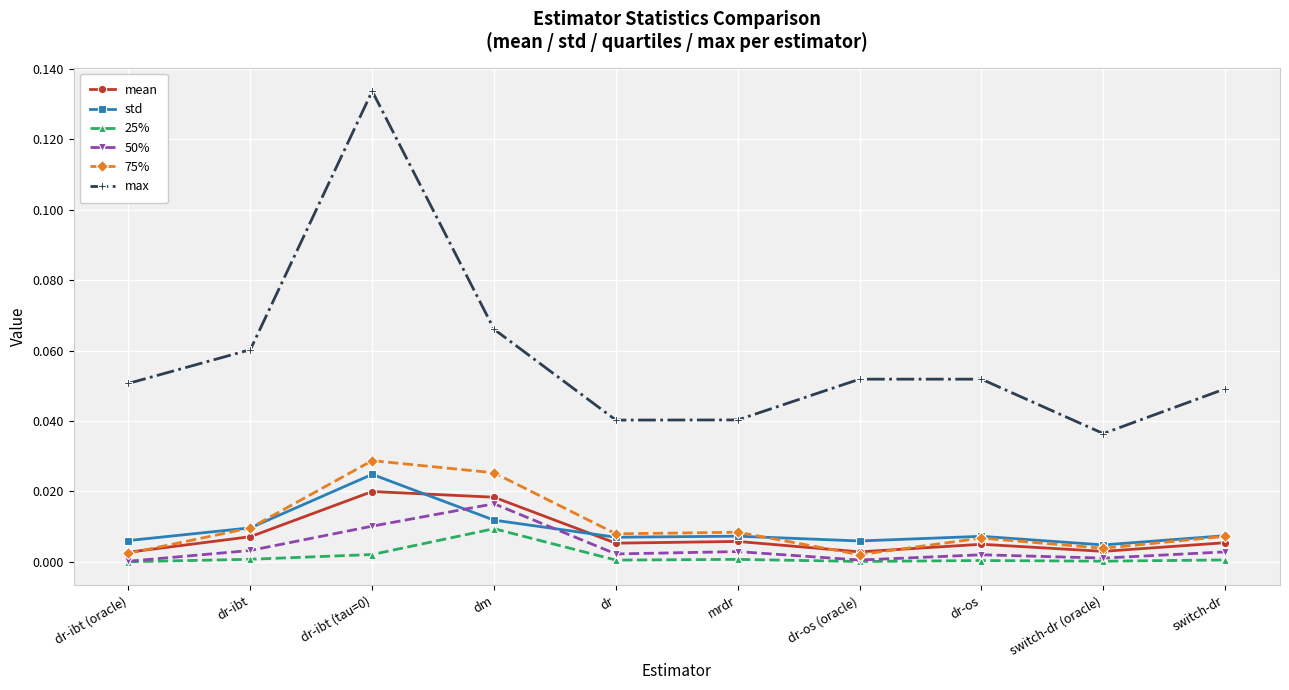

True or false: 25% and 75% cross at least once.

False